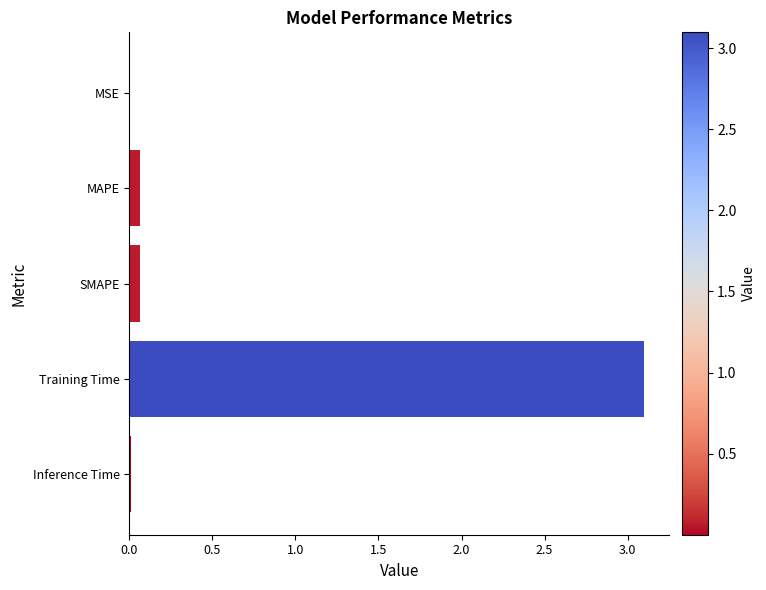

True or false: the data shows 5.4 at Training Time.

False